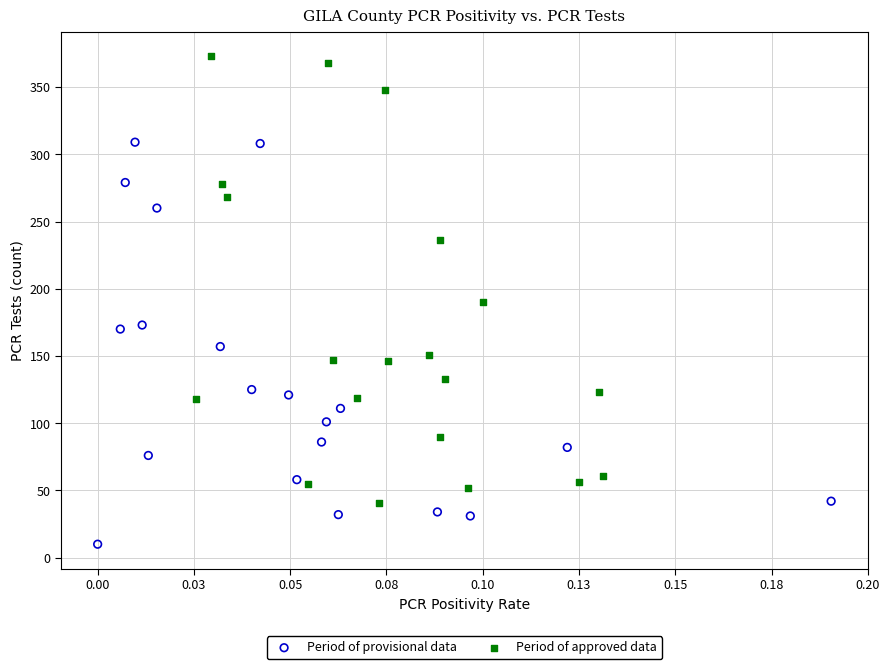

Which series reaches the maximum Y coordinate?

Period of approved data